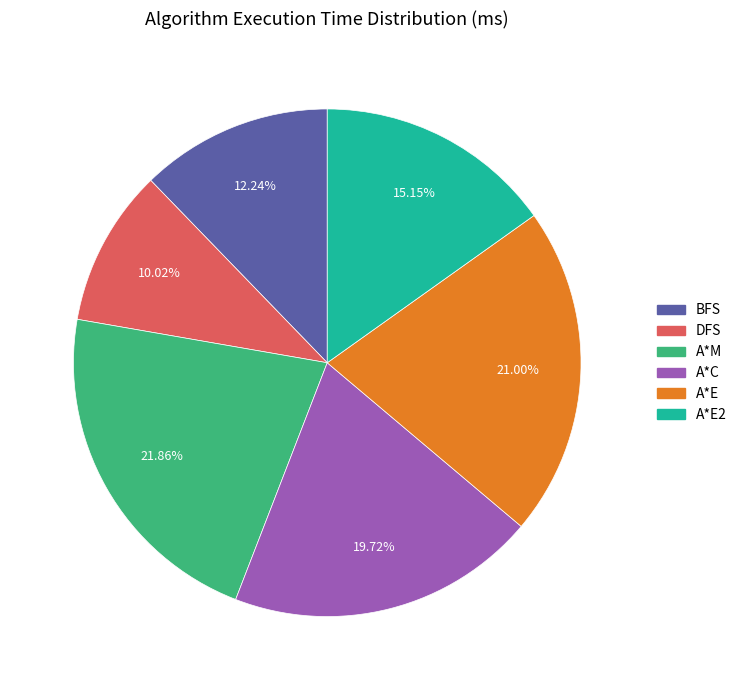

Is there a majority slice in this chart?

No